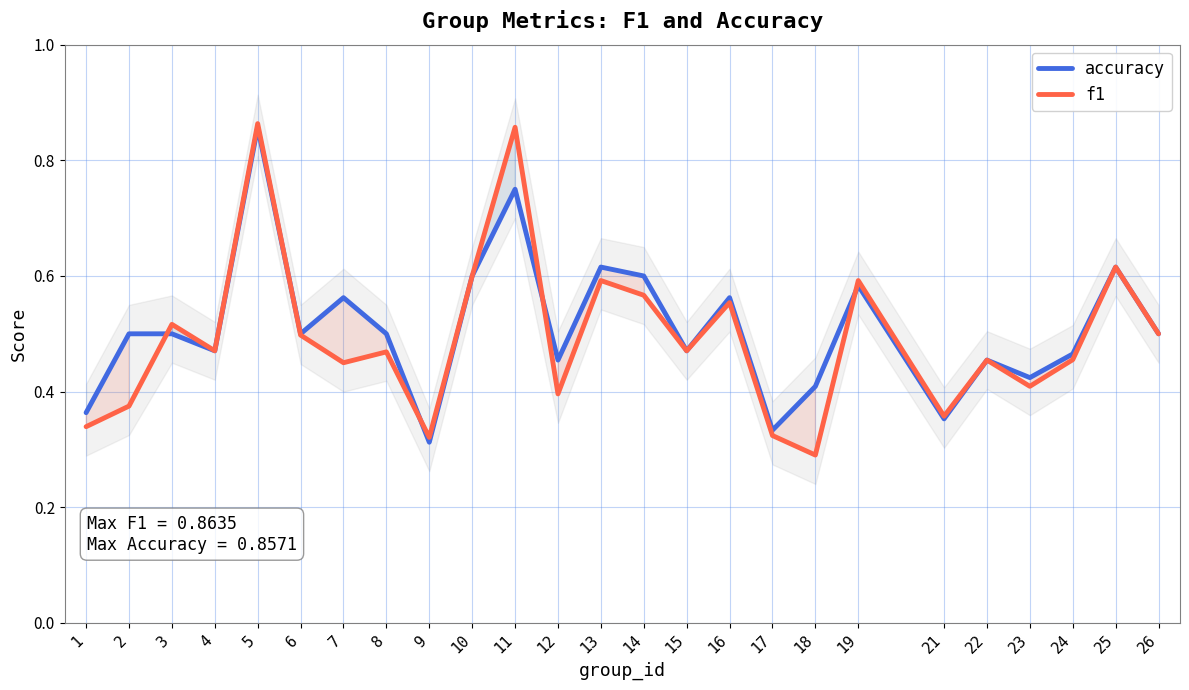

Rank the series by their average value, from highest to lowest.

accuracy, f1